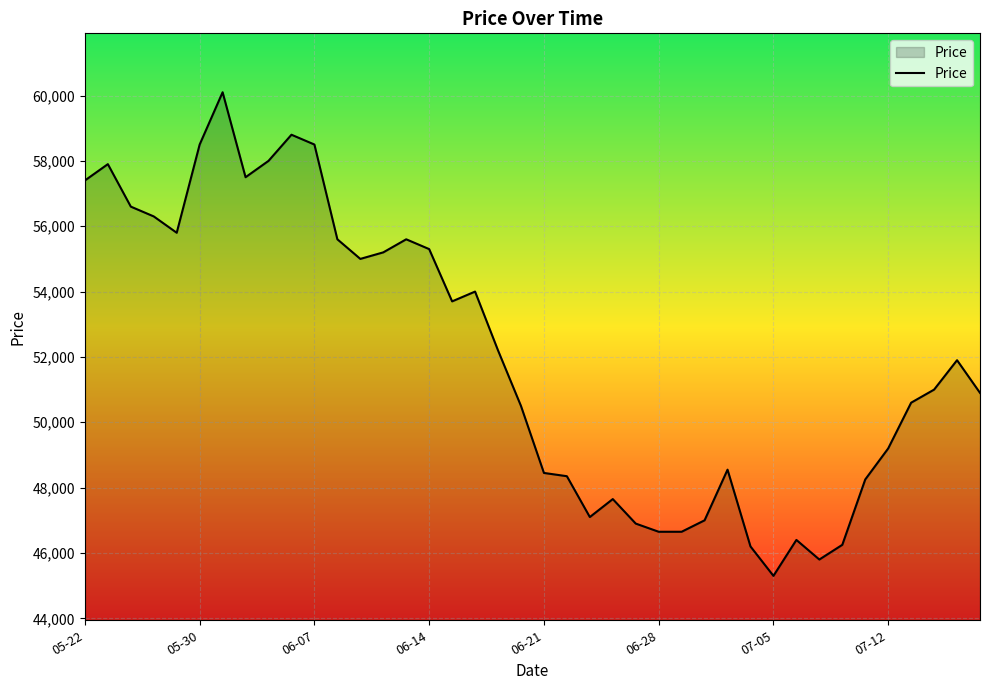

What is the difference between the maximum and minimum values?

14800